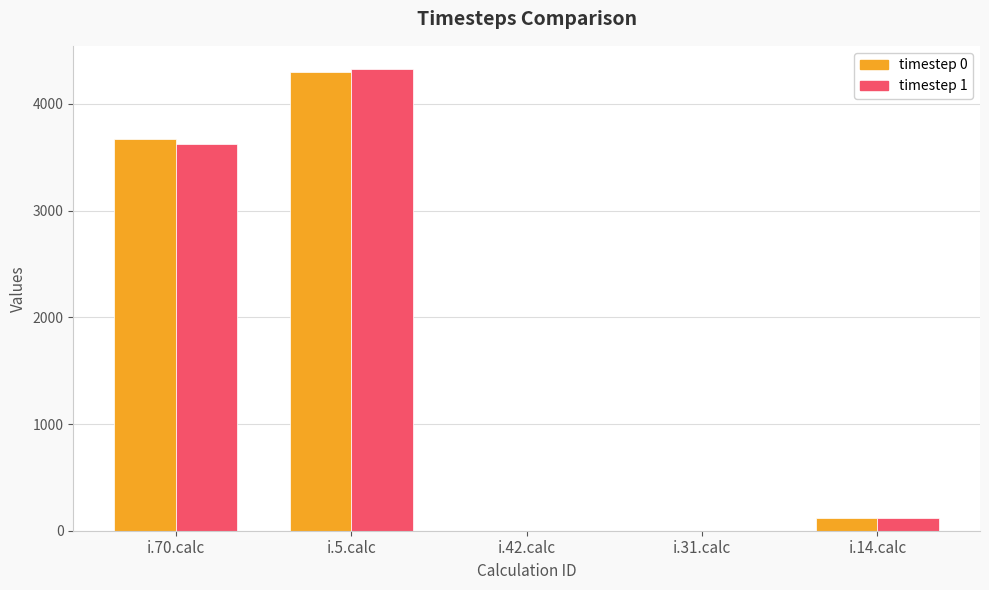

How many groups of bars are there?

5